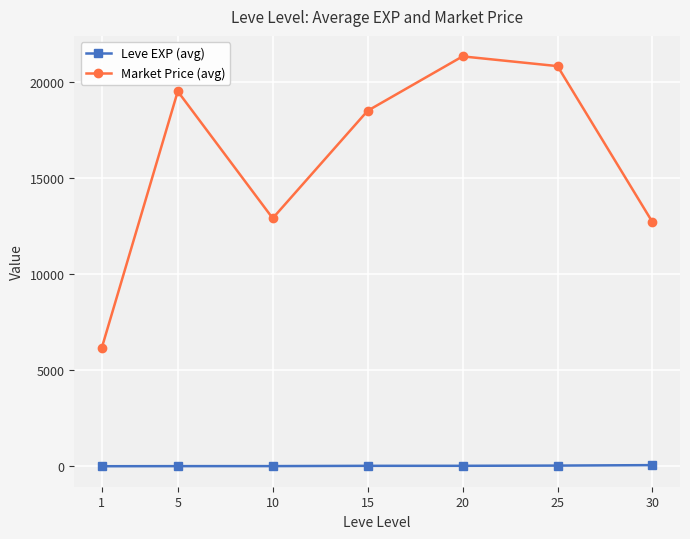

True or false: Market Price (avg) and Leve EXP (avg) intersect in this chart.

False